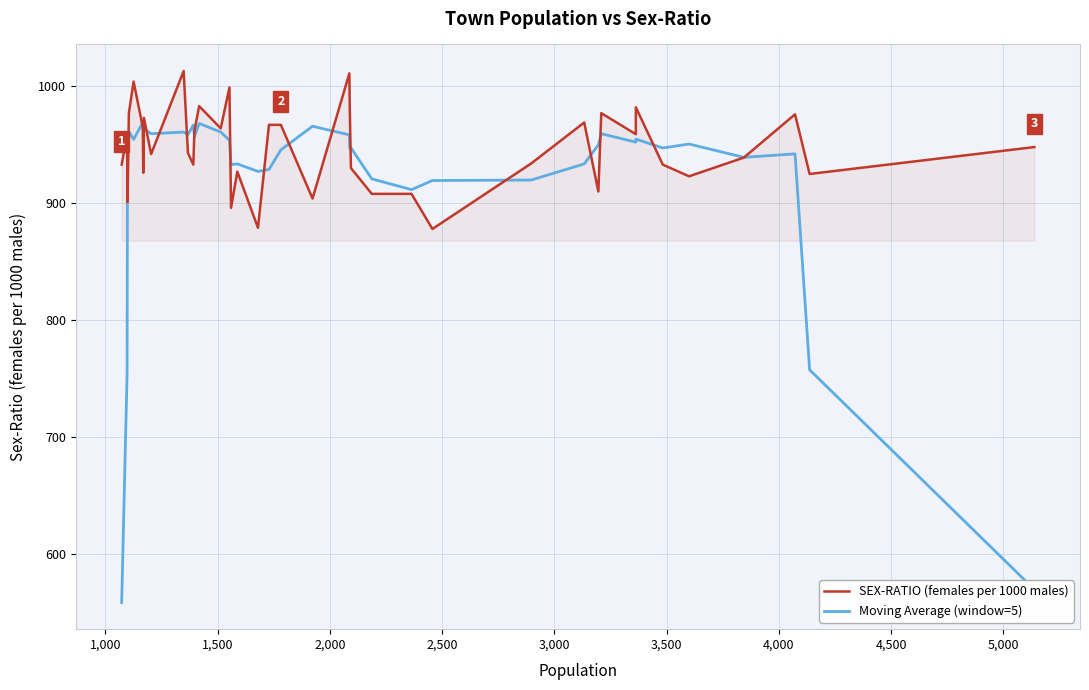

What are all the series names shown in the legend?

SEX-RATIO (females per 1000 males), Moving Average (window=5)